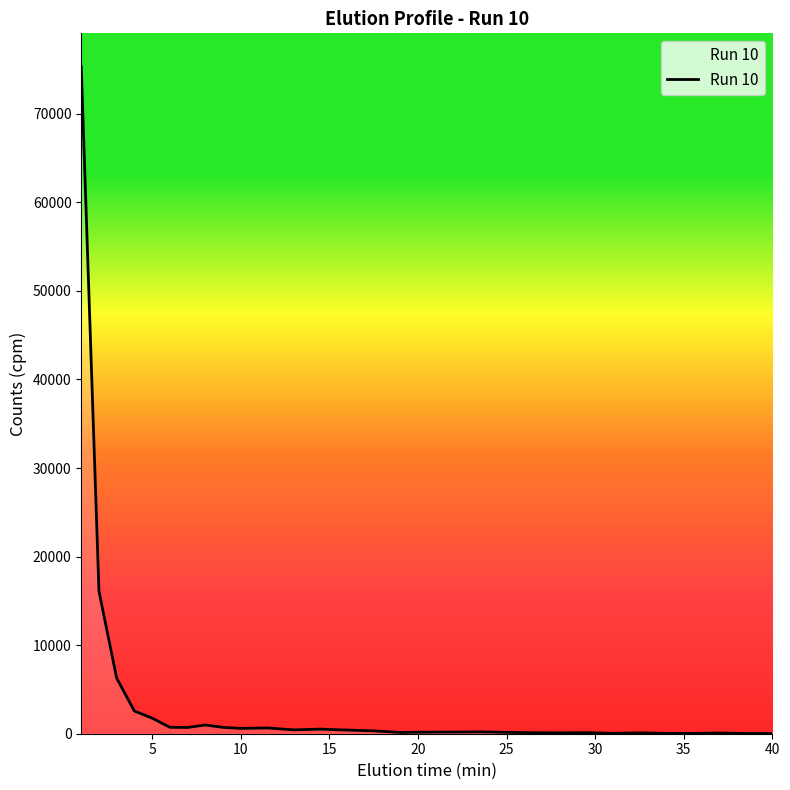

Does the chart have visible grid lines?

No